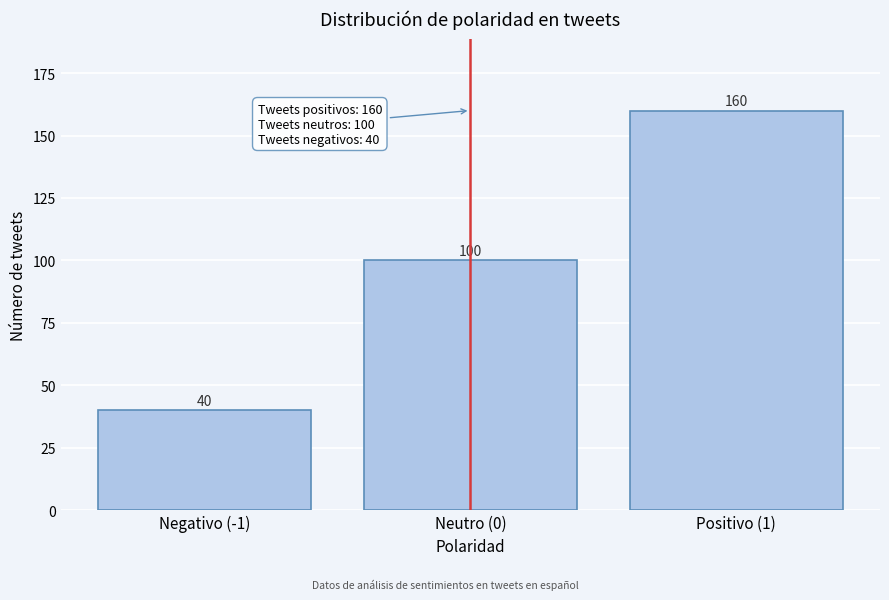

Reading left to right, list all the values displayed in this chart.

Negativo (-1)=40	Neutro (0)=100	Positivo (1)=160